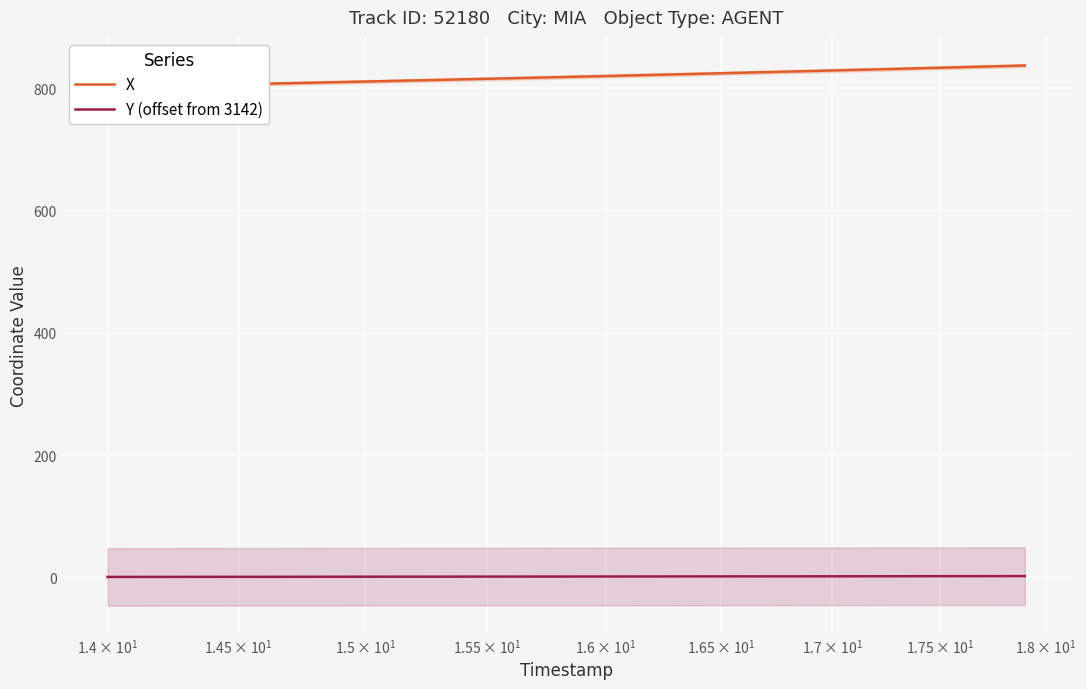

Which series has the widest spread of values?

X